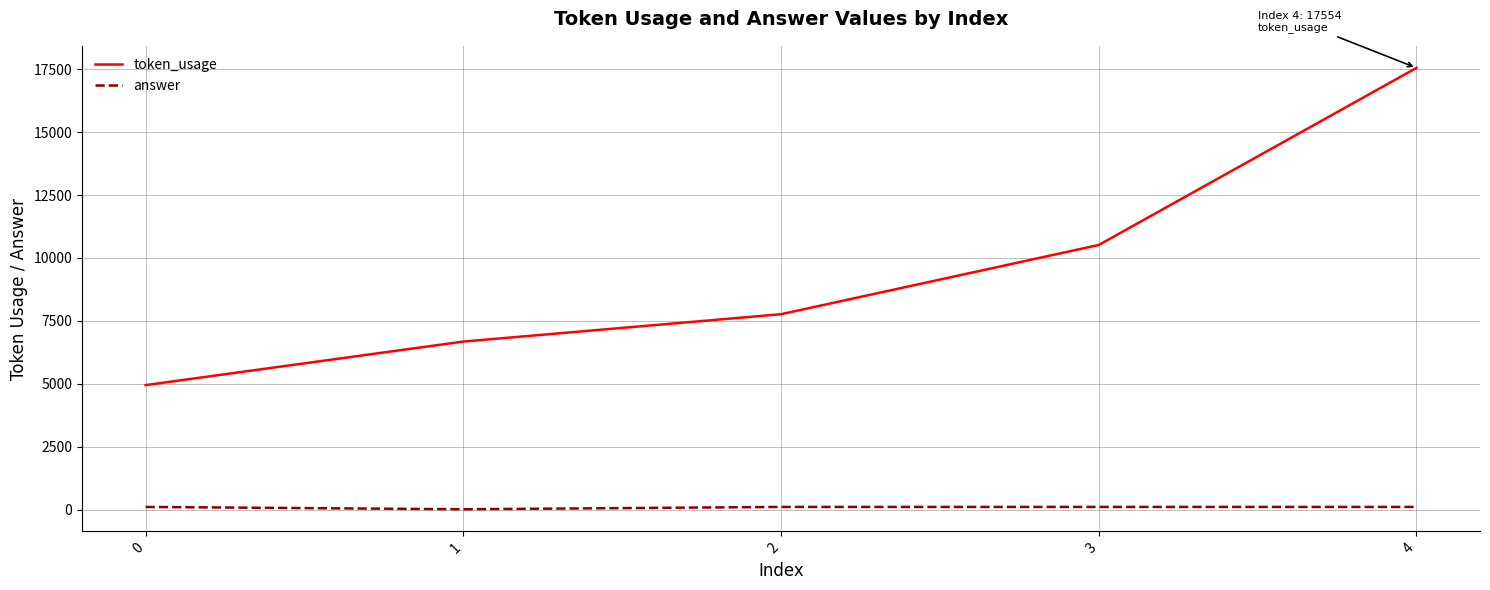

Reading left to right, transcribe all the data shown in this chart.

token_usage: 4946	6677	7764	10516	17554
answer: 104	11	104	104	104